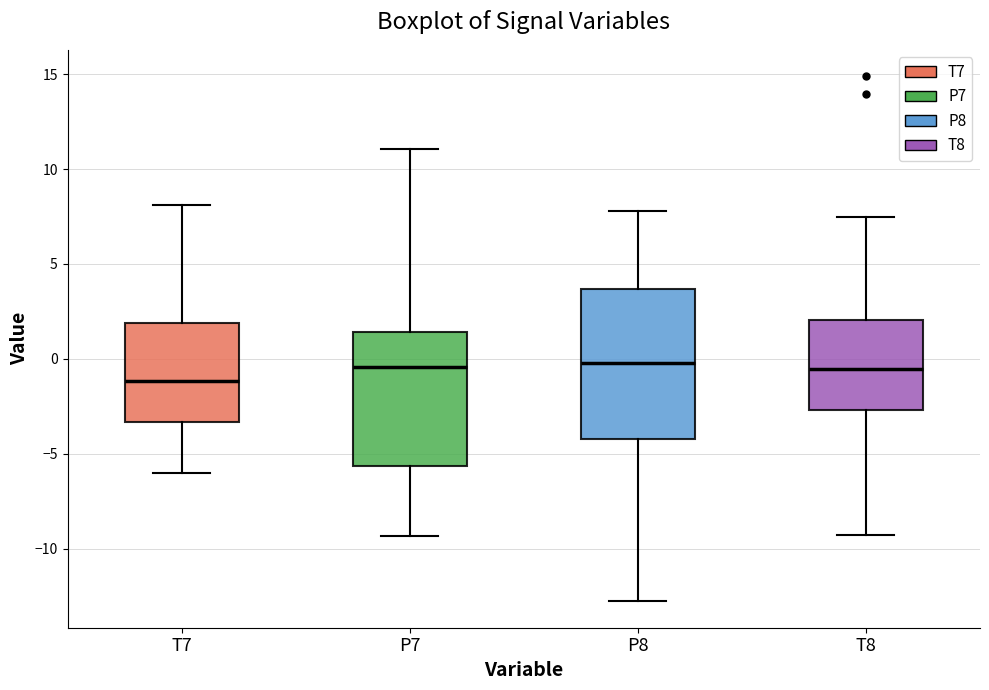

Reading left to right, transcribe this box plot: for each box, give where its median line is, the range the box spans, and where its two whiskers end, as read against the y-axis. The values are not printed on the chart, so give them approximately, as read against the axis.

T7: median -1.0, box -3.5 to 2.0, whiskers -6.0 to 8.0
P7: median -0.5, box -5.5 to 1.5, whiskers -9.5 to 11.0
P8: median 0.0, box -4.0 to 3.5, whiskers -13.0 to 8.0
T8: median -0.5, box -2.5 to 2.0, whiskers -9.5 to 7.5